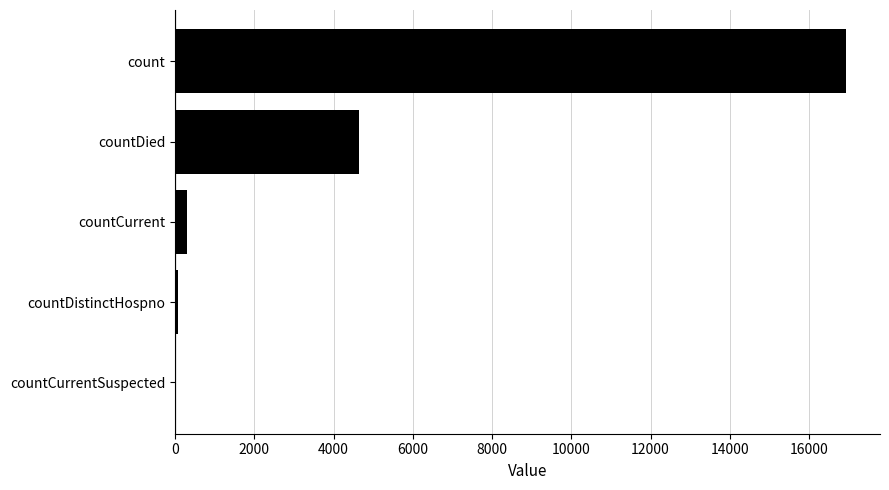

What is the maximum value shown in the chart?

16944